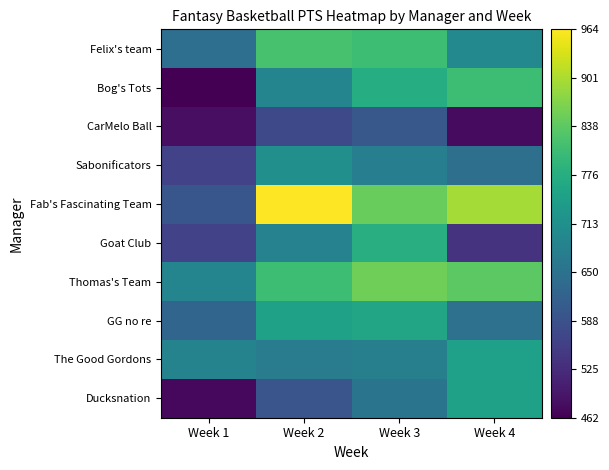

At Week 3, list the series in order from largest to smallest.

Thomas's Team, Fab's Fascinating Team, Felix's team, Goat Club, Bog's Tots, GG no re, The Good Gordons, Sabonificators, Ducksnation, CarMelo Ball